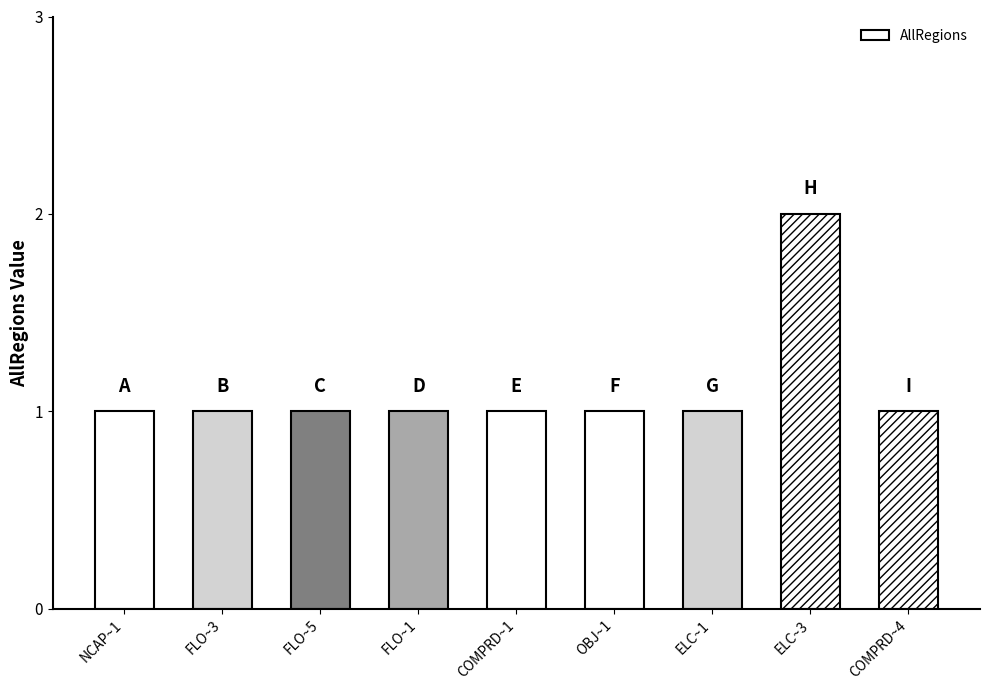

At which category does the chart reach its peak across all series?

ELC~3